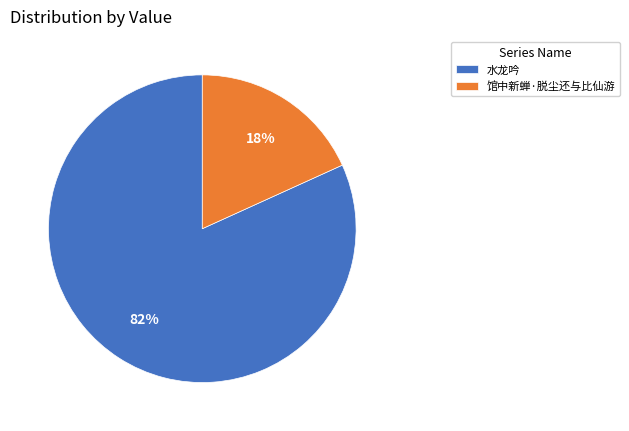

Between 水龙吟 and 馆中新蝉·脱尘还与比仙游, which is larger?

水龙吟